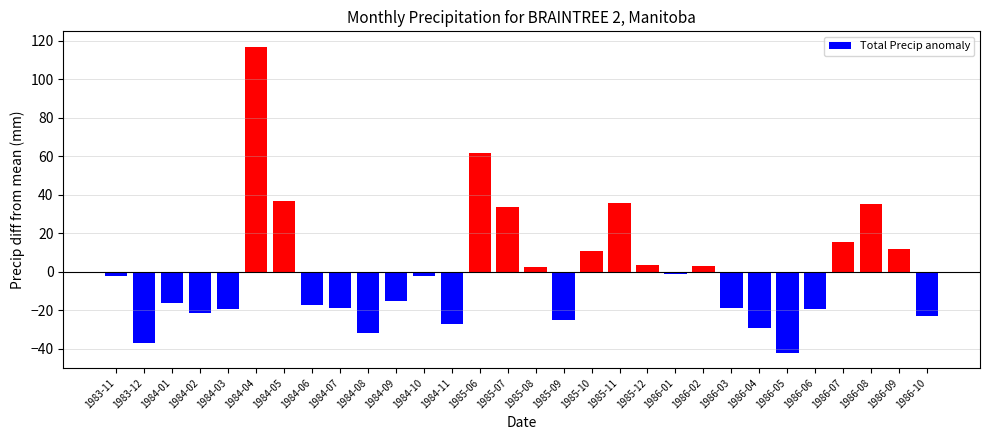

Count the number of data series in this chart.

1